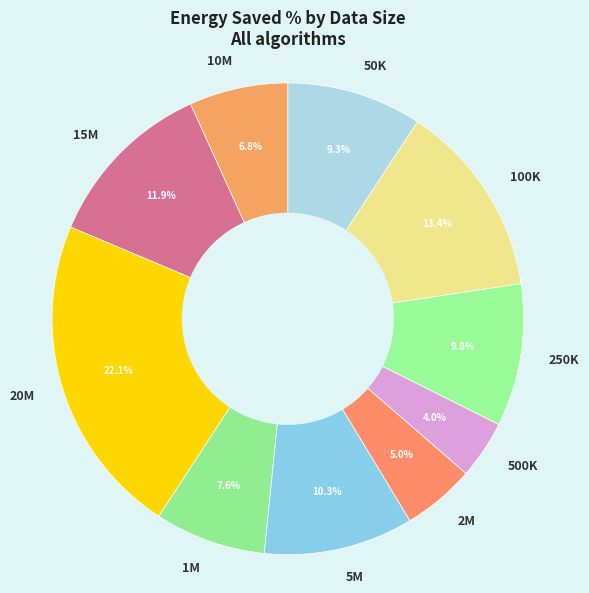

To the nearest percent, what is the average slice percentage?

10%